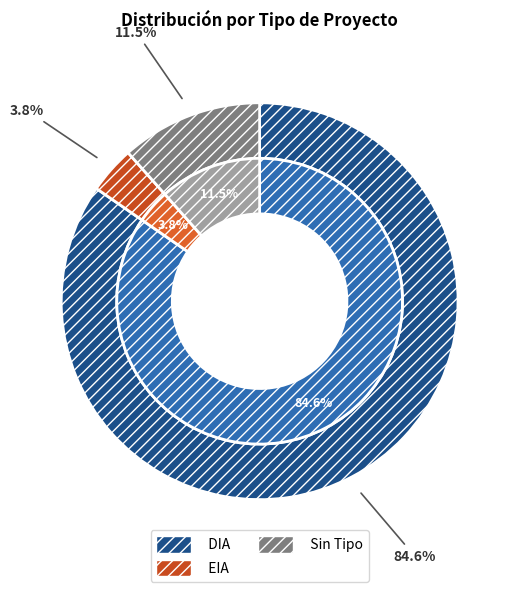

To the nearest percent, what is the difference between the largest and smallest slice percentages?

81%